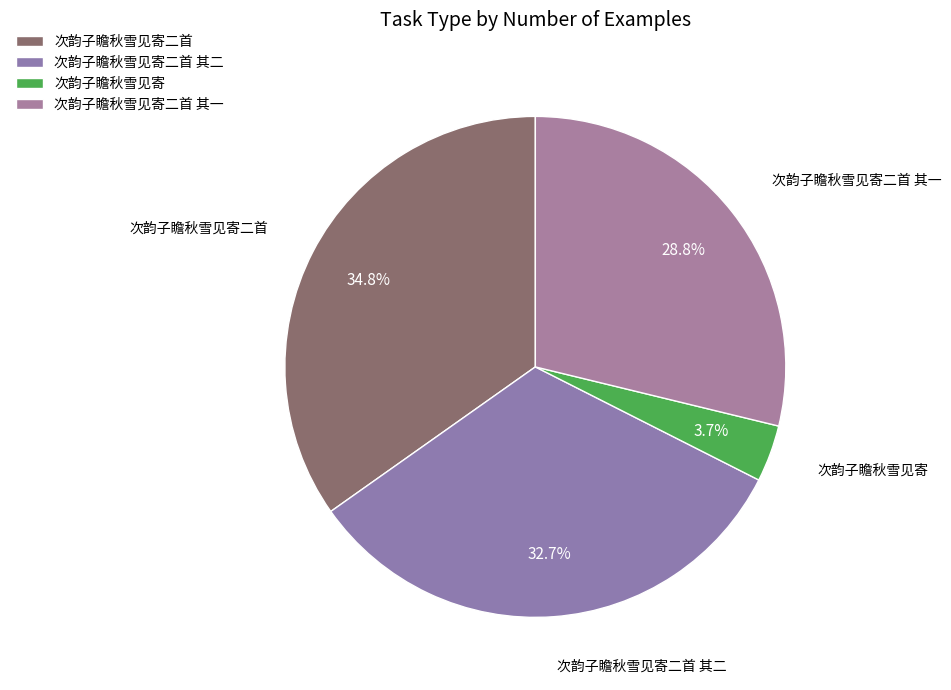

Which slice is the smallest?

次韵子瞻秋雪见寄